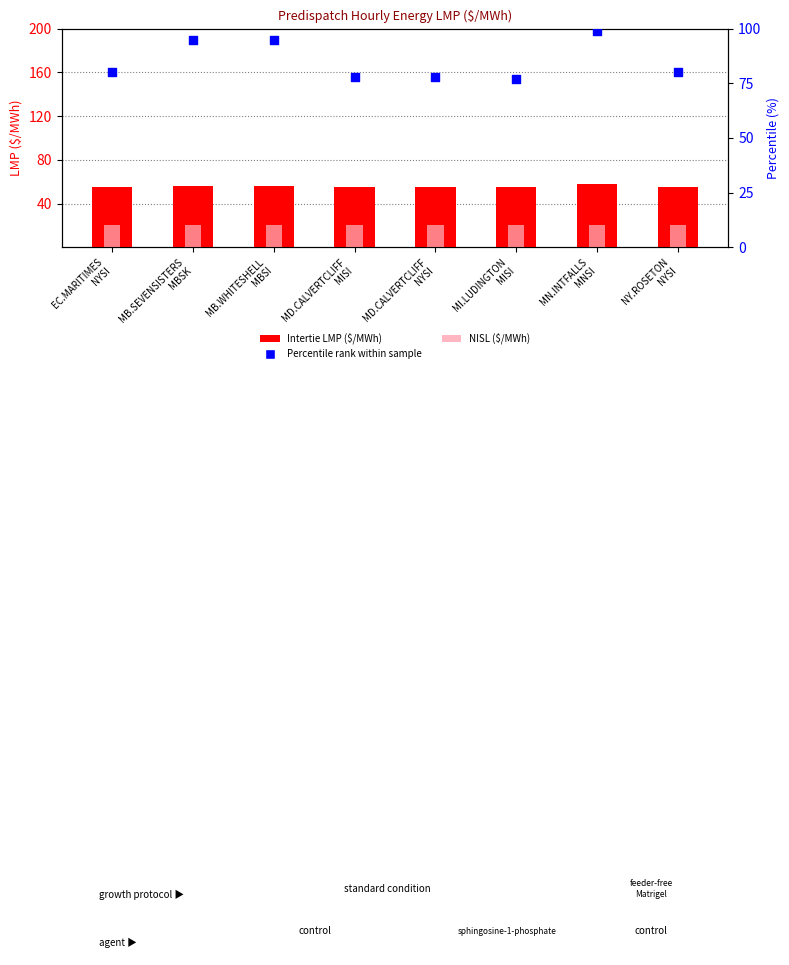

What are all the series names shown in the legend?

Intertie LMP ($/MWh), NISL ($/MWh), Percentile rank within sample